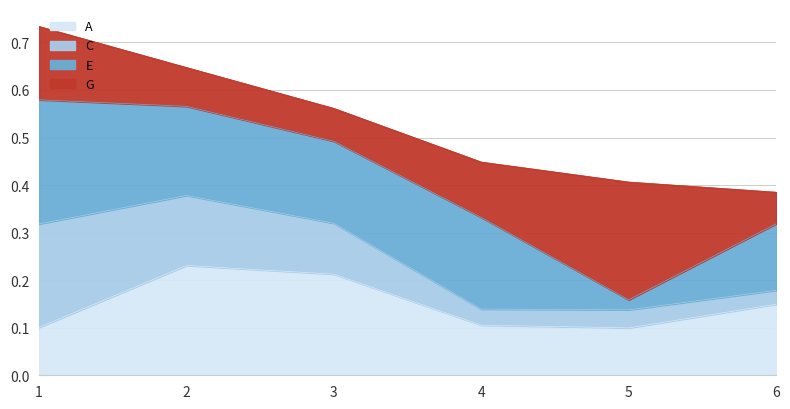

The value of A at 1 is 0.1. True or false?

True